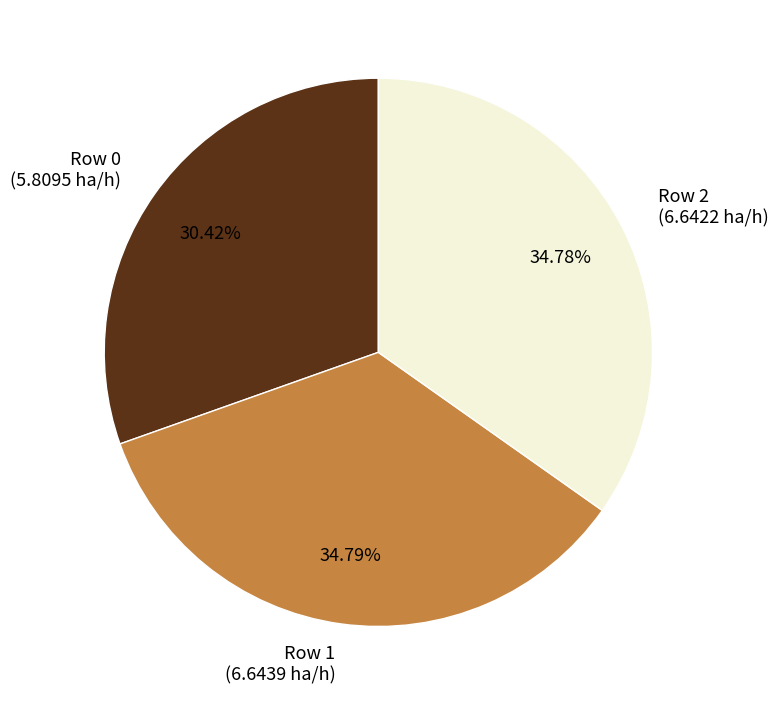

Which has a higher value, Row 0 (5.8095 ha/h) or Row 2 (6.6422 ha/h)?

Row 2 (6.6422 ha/h)